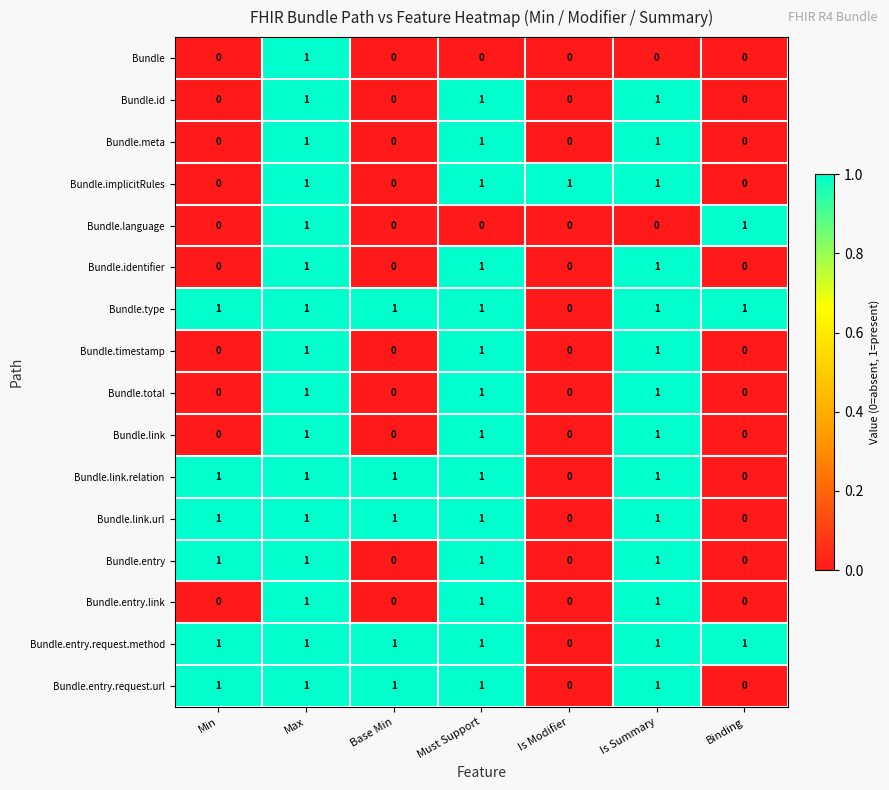

What is the sum of all Bundle.link.url values?

5